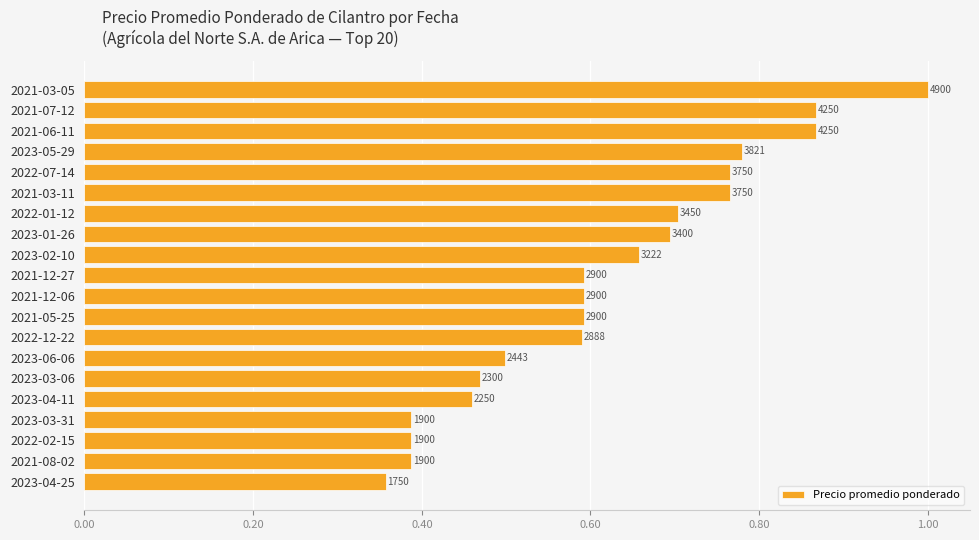

Does the chart contain any negative values?

No